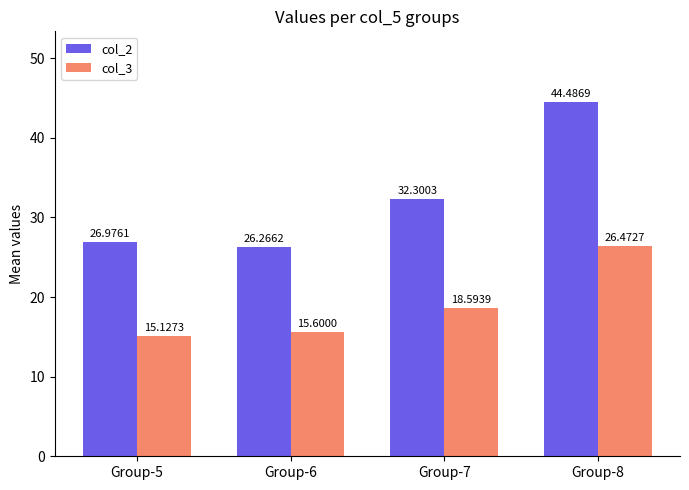

How many data points in col_3 are less than 18?

2